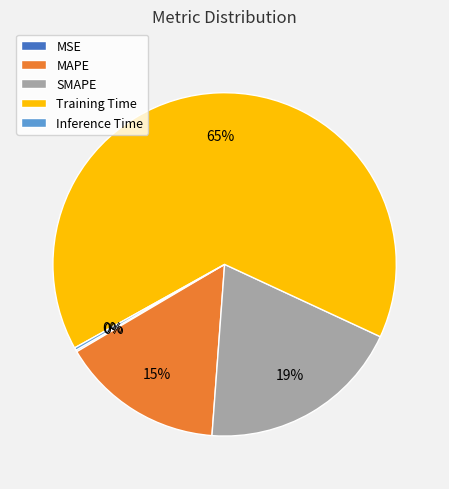

Which slice is the largest?

Training Time